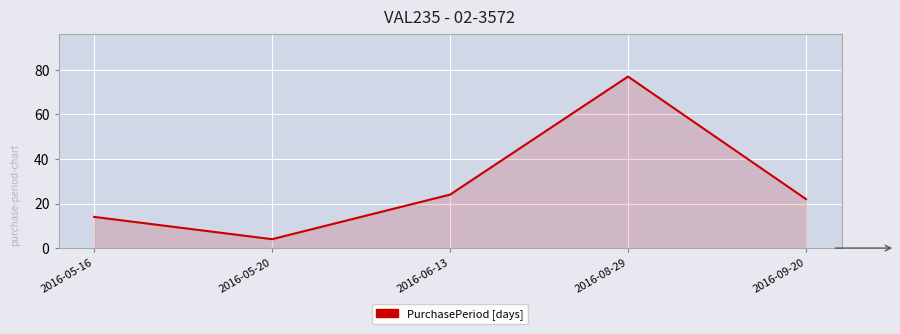

How many lines are shown in the chart?

1